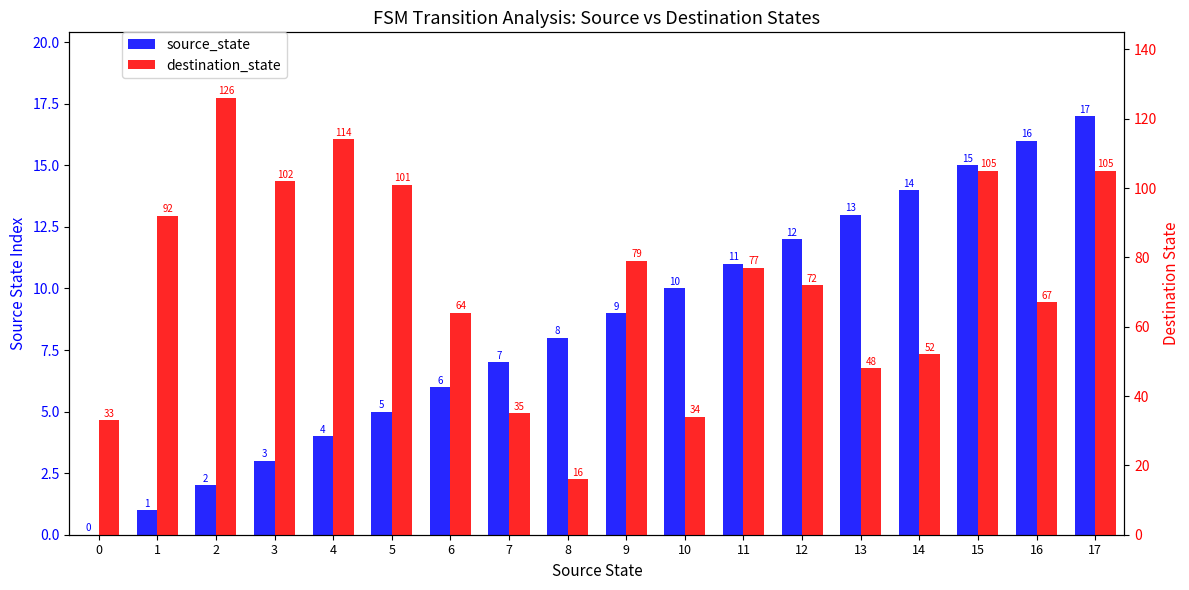

What is the average value of the destination_state series?

73